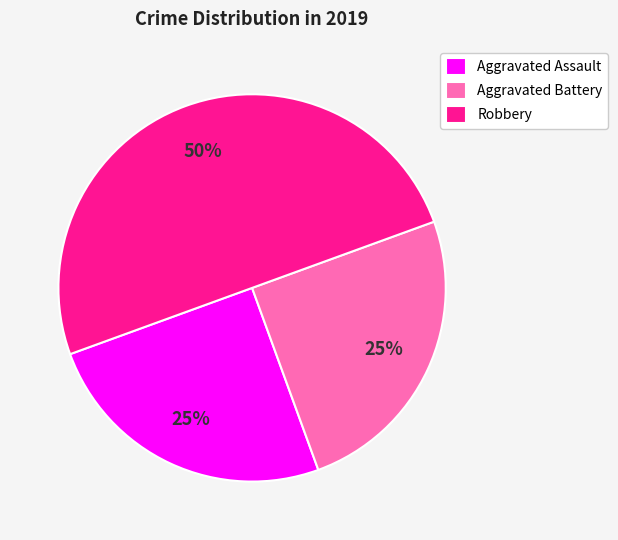

To the nearest percent, what is the difference between the Robbery and Aggravated Battery slice percentages?

25%